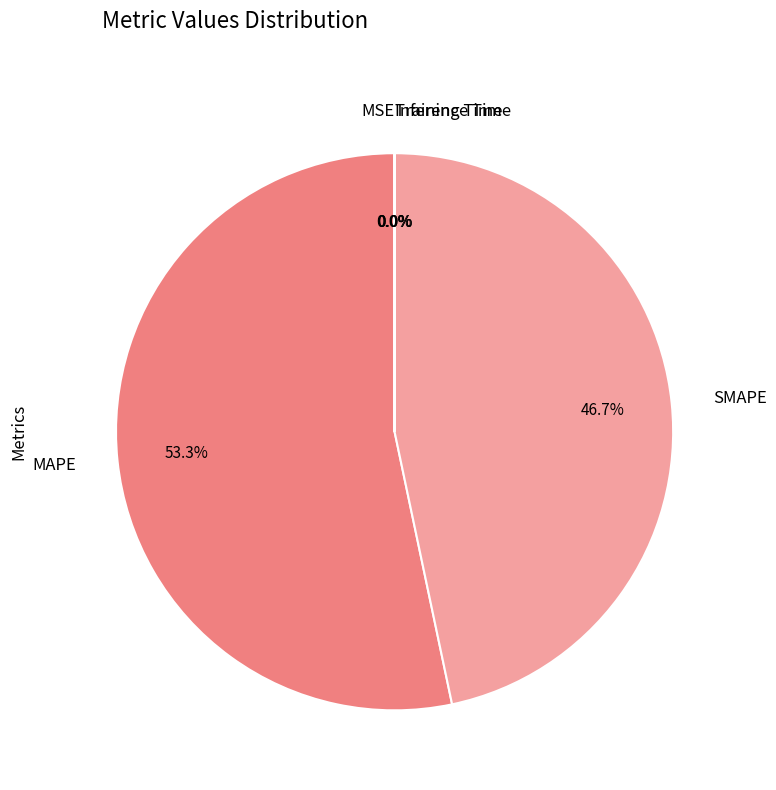

Which slice is the largest?

MAPE